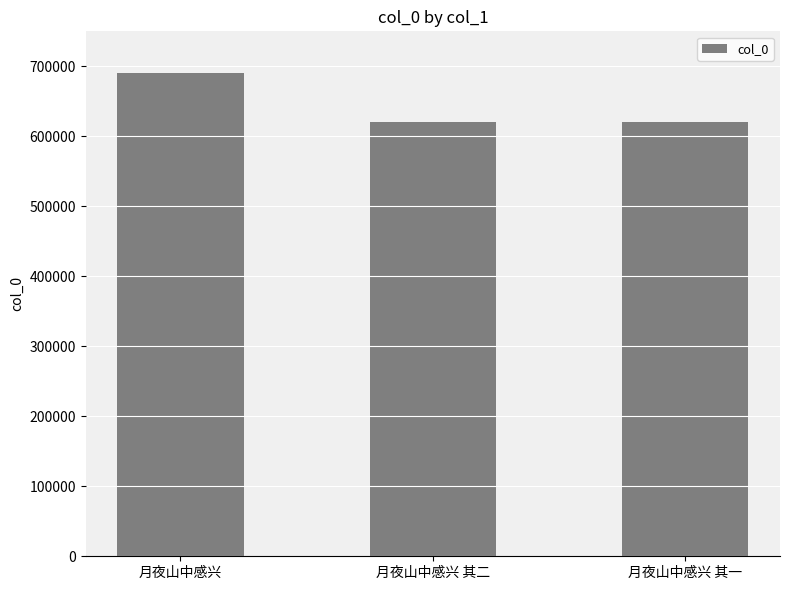

Between 月夜山中感兴 and 月夜山中感兴 其一, which is larger?

月夜山中感兴